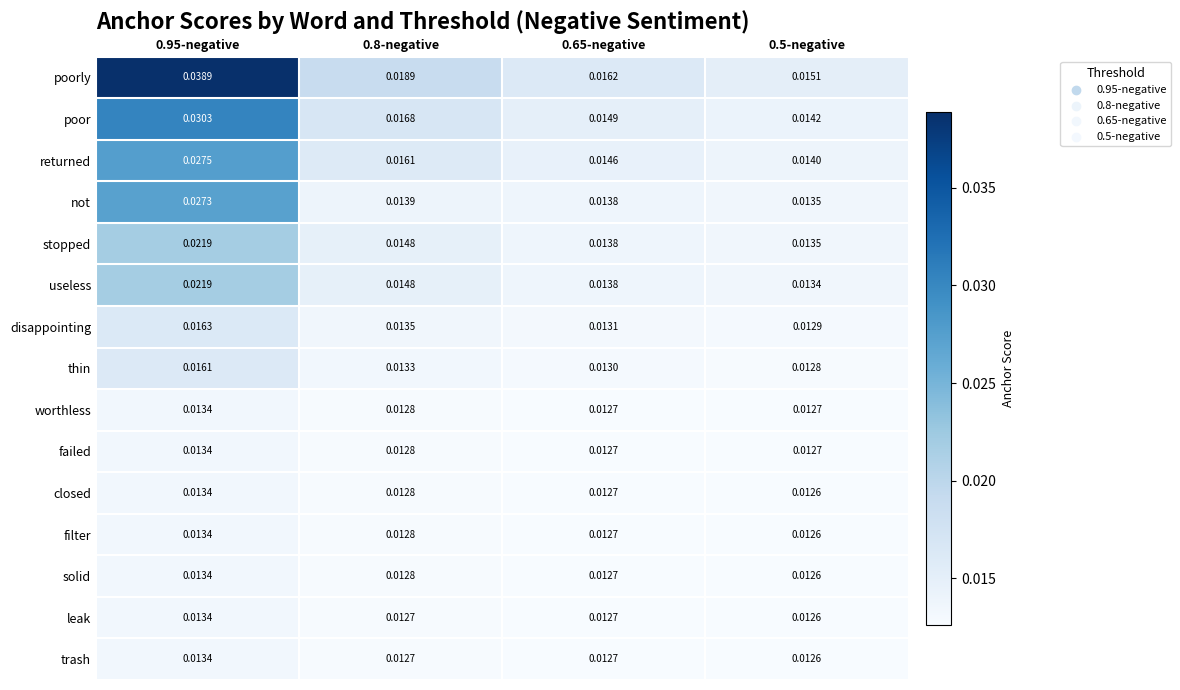

How many distinct data groups are displayed?

15